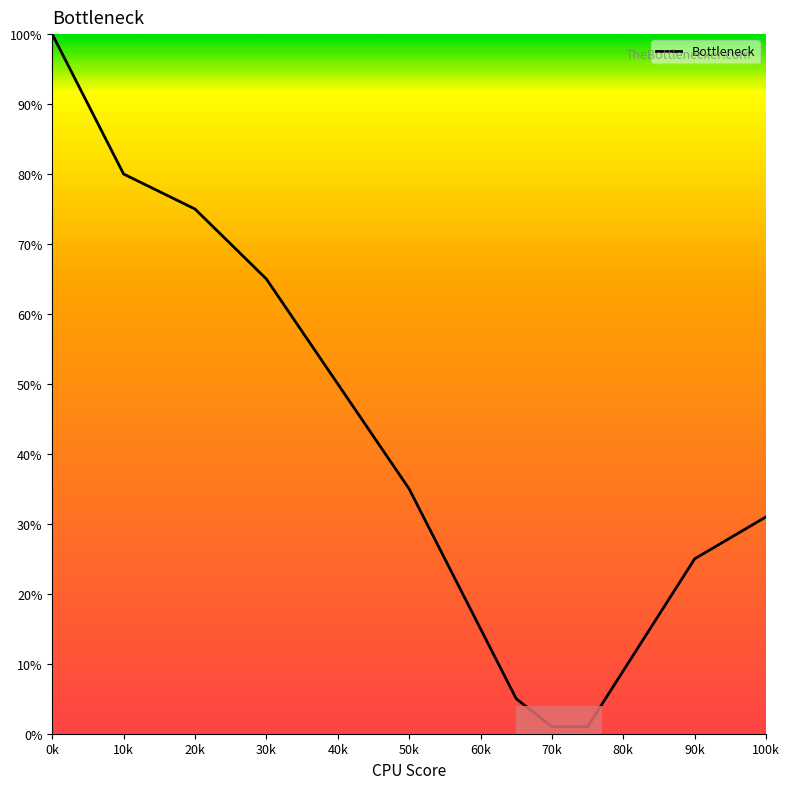

What is the maximum value shown in the chart?

100